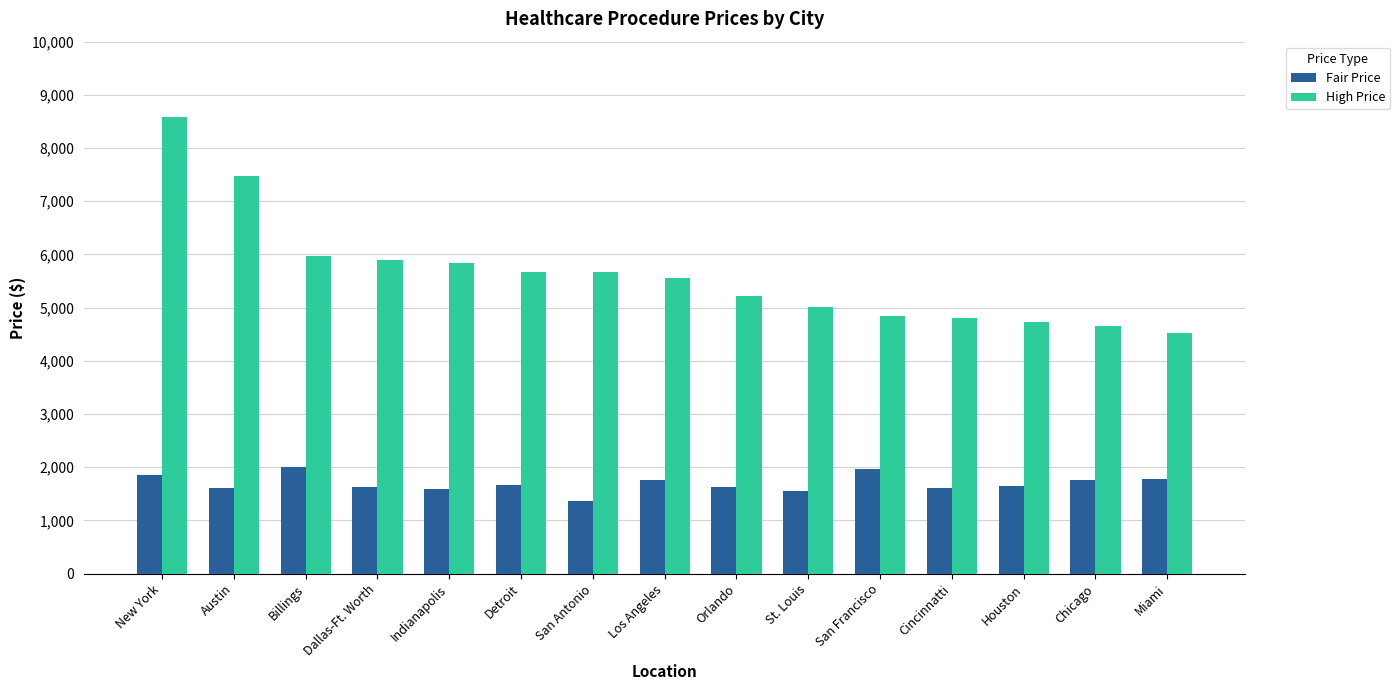

How many categories are shown in the chart?

15